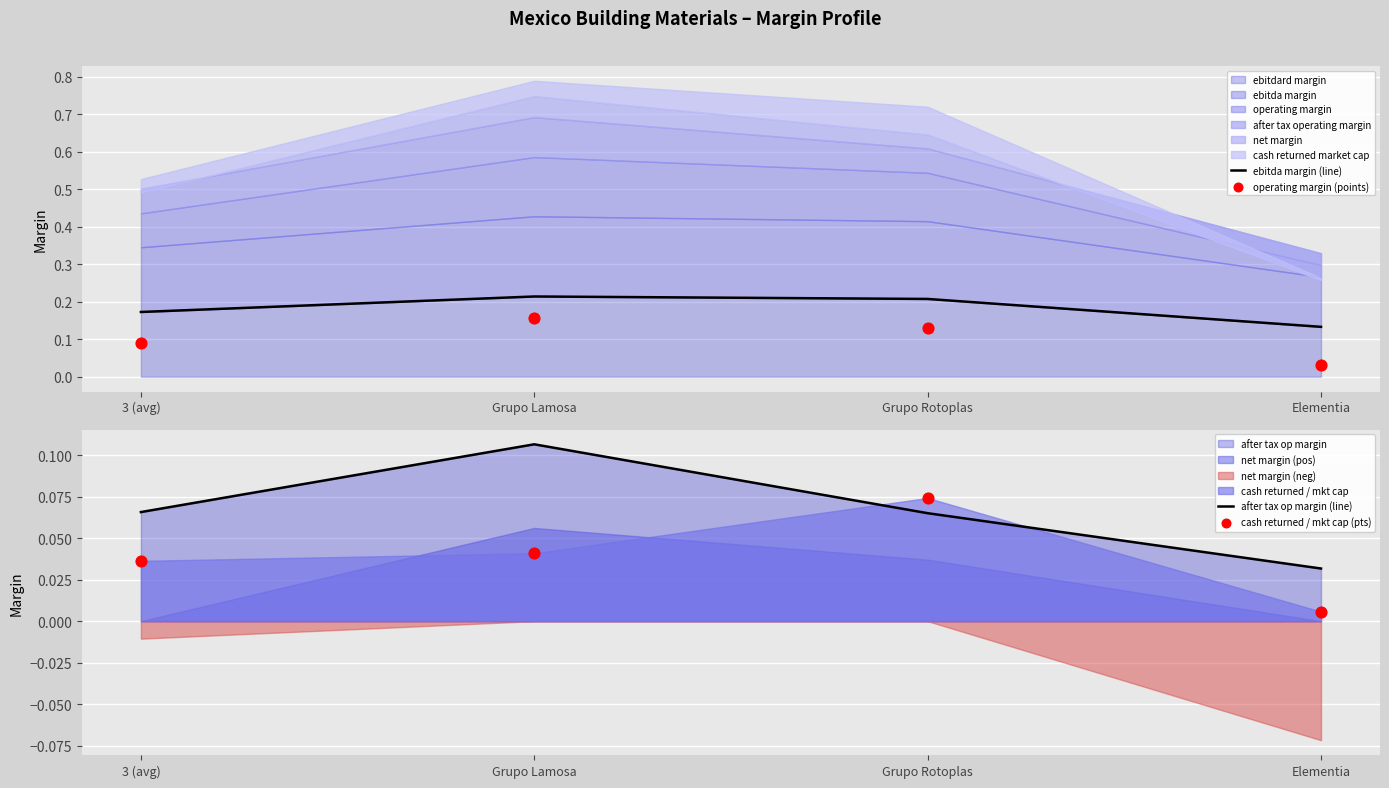

Which series reaches the maximum Y coordinate?

ebitda margin (line)